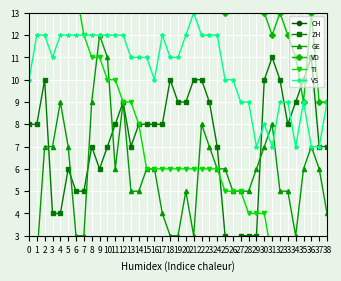

What is the highest value of the VS series?

13